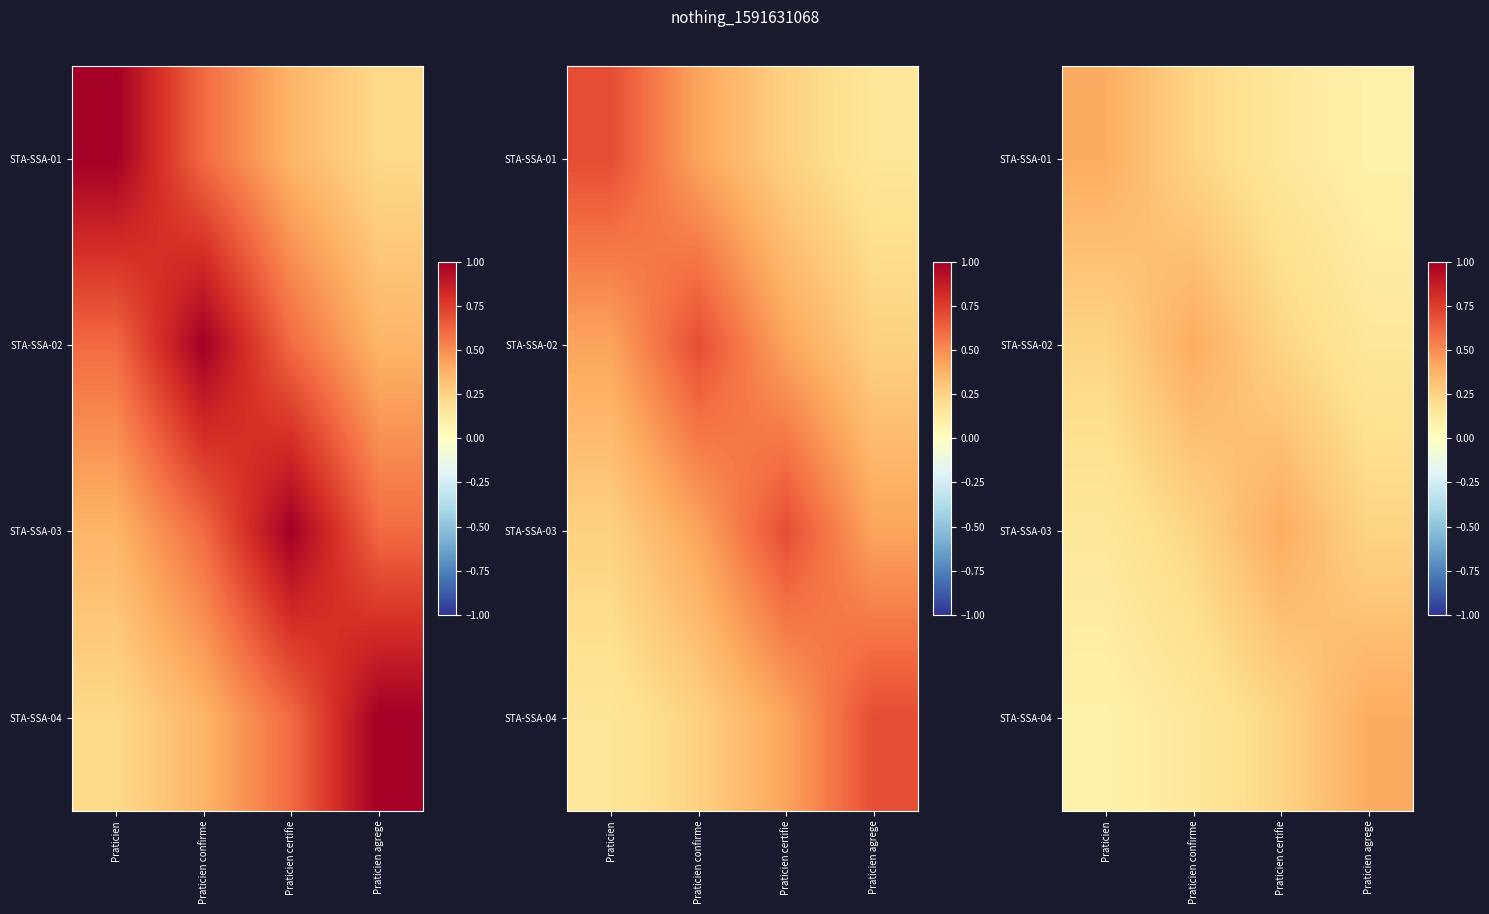

The value of STA-SSA-03 at Praticien agrege is 0.2. True or false?

True